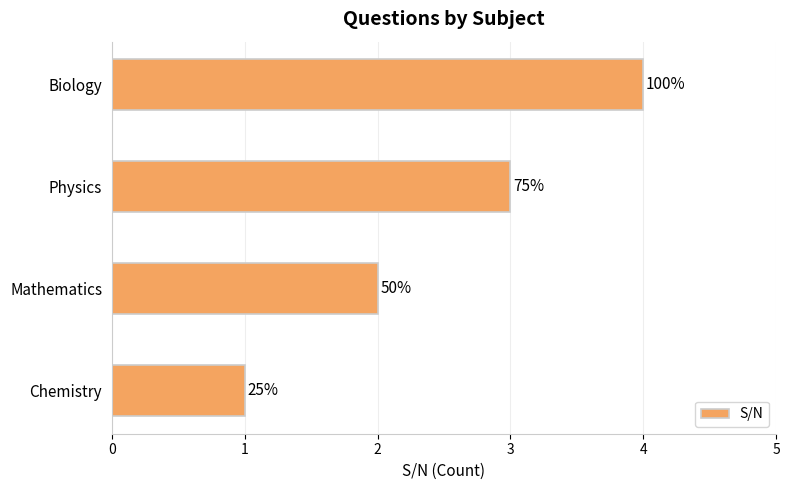

What is the sum of all values?

10